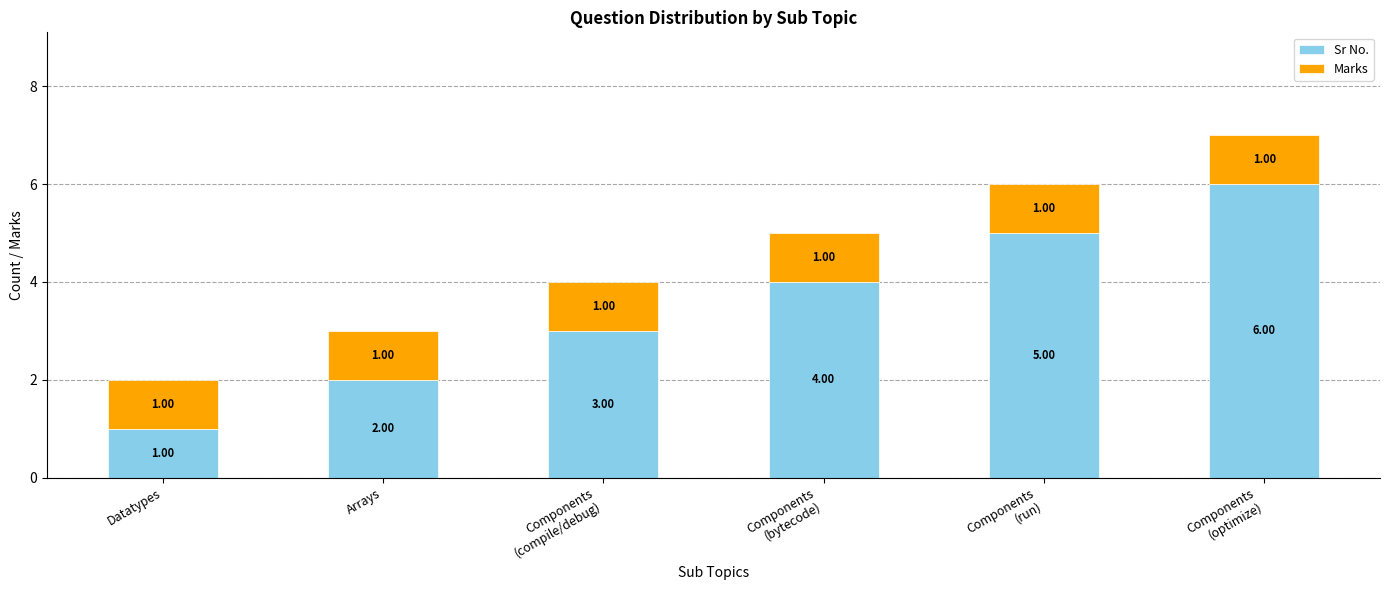

Which category has the lowest value in the Sr No. series?

Datatypes